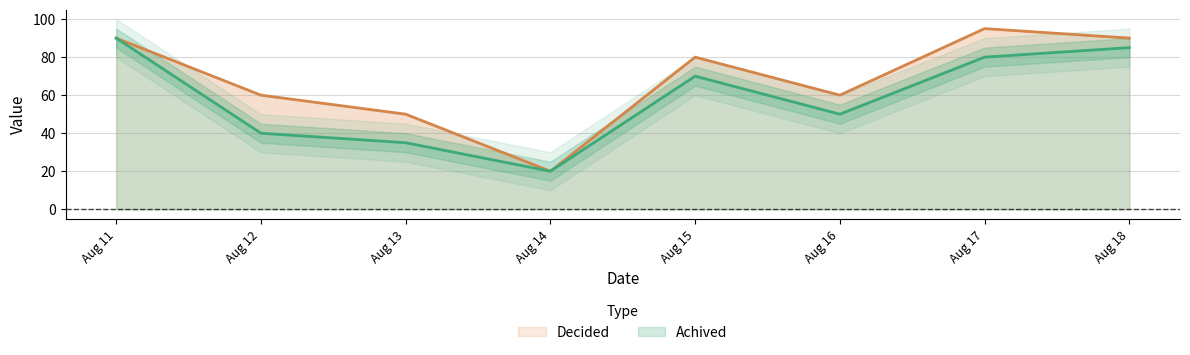

How many values in the Achived series are below 70?

4